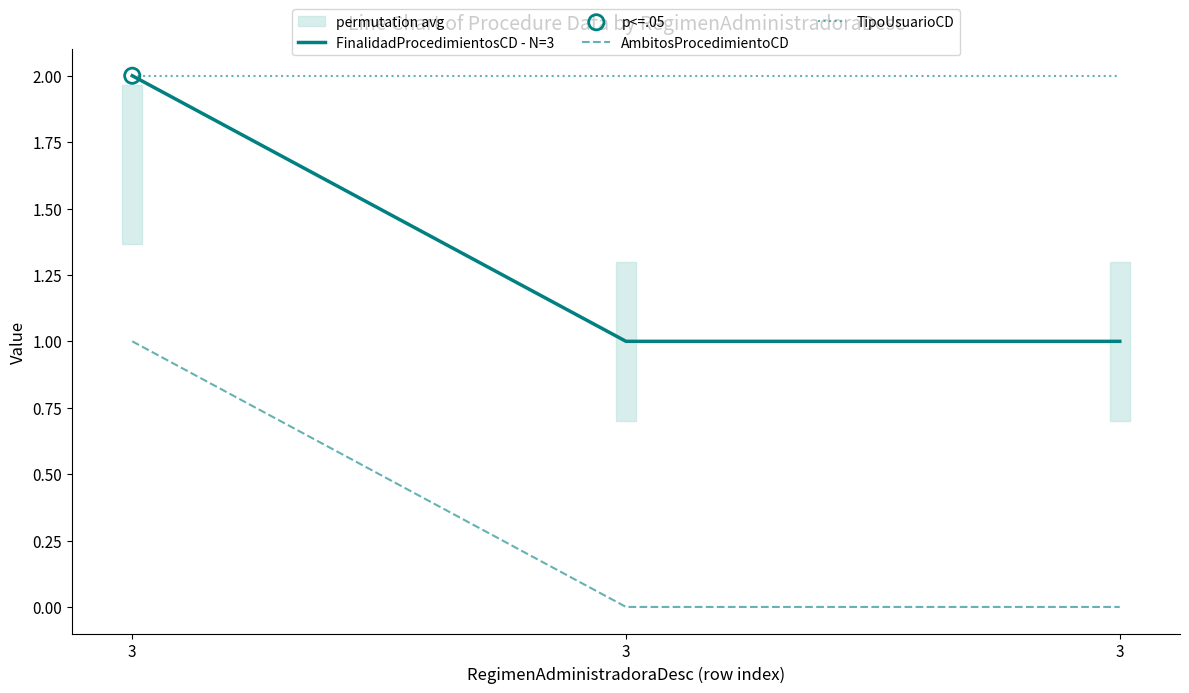

Which series reaches the minimum Y coordinate?

AmbitosProcedimientoCD